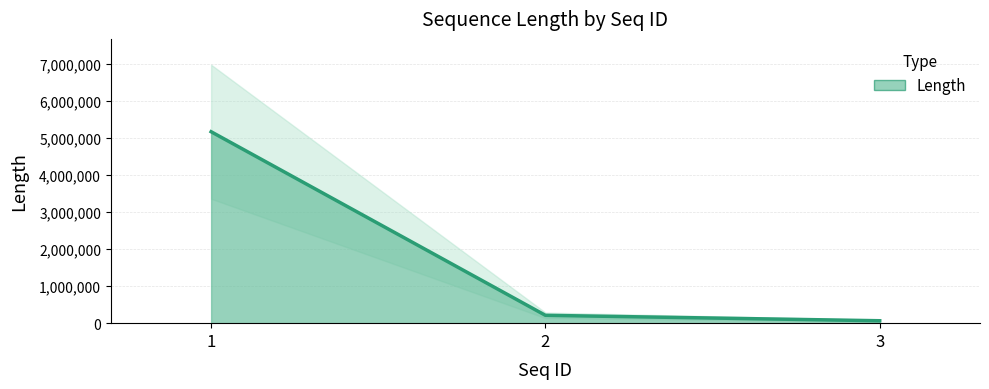

How many categories are shown in the chart?

3